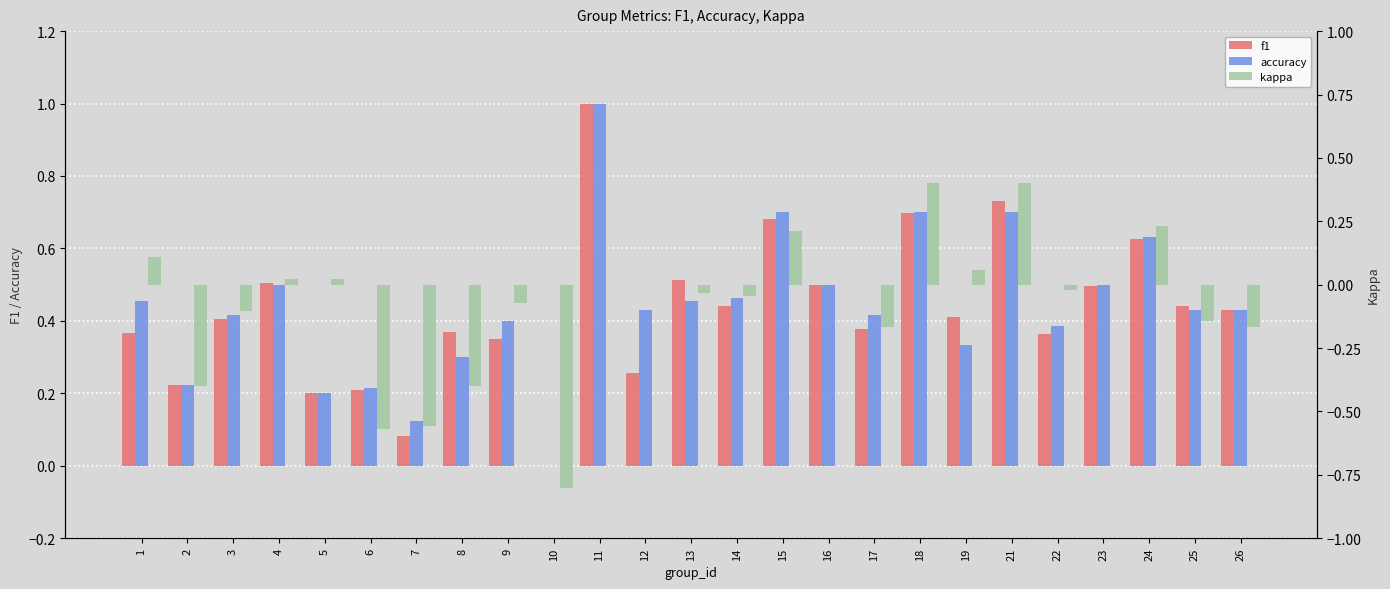

Is it true that accuracy equals 1.0 at 15?

False